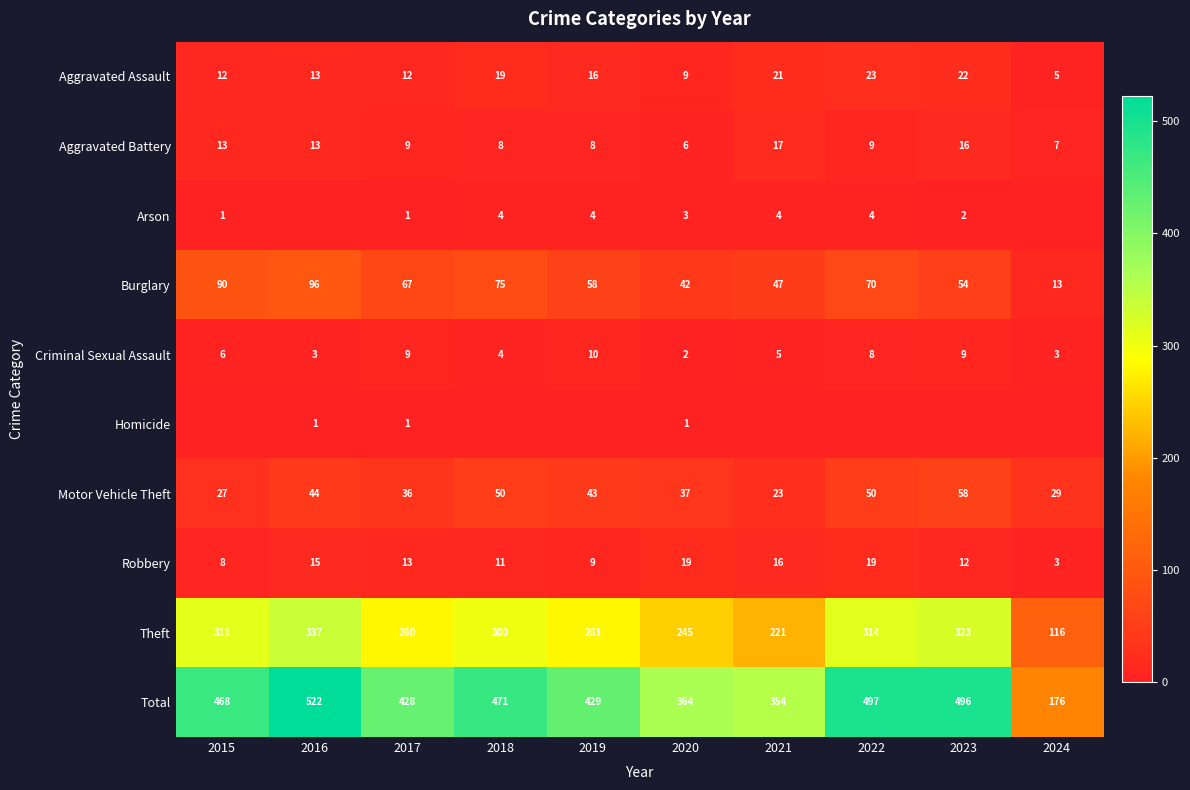

What is the average value of the Theft series?

273